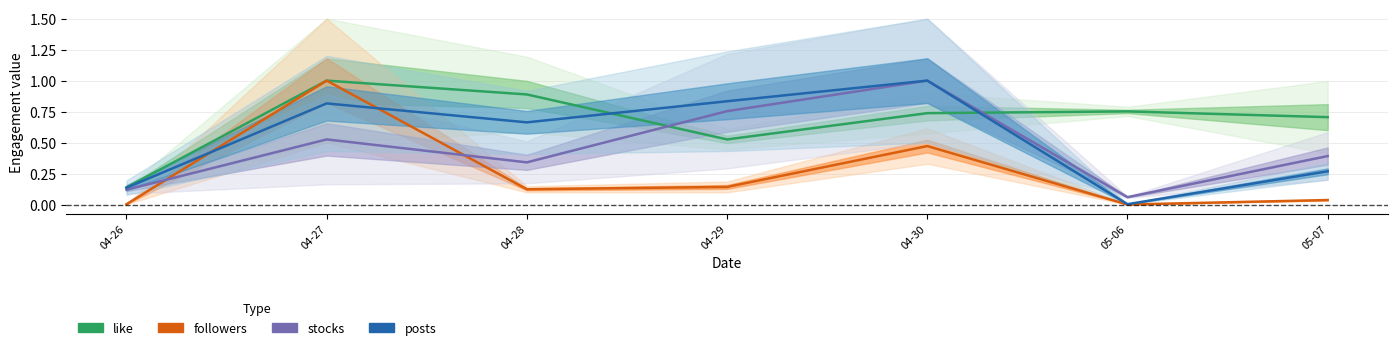

What is the average value of the like series?

0.7